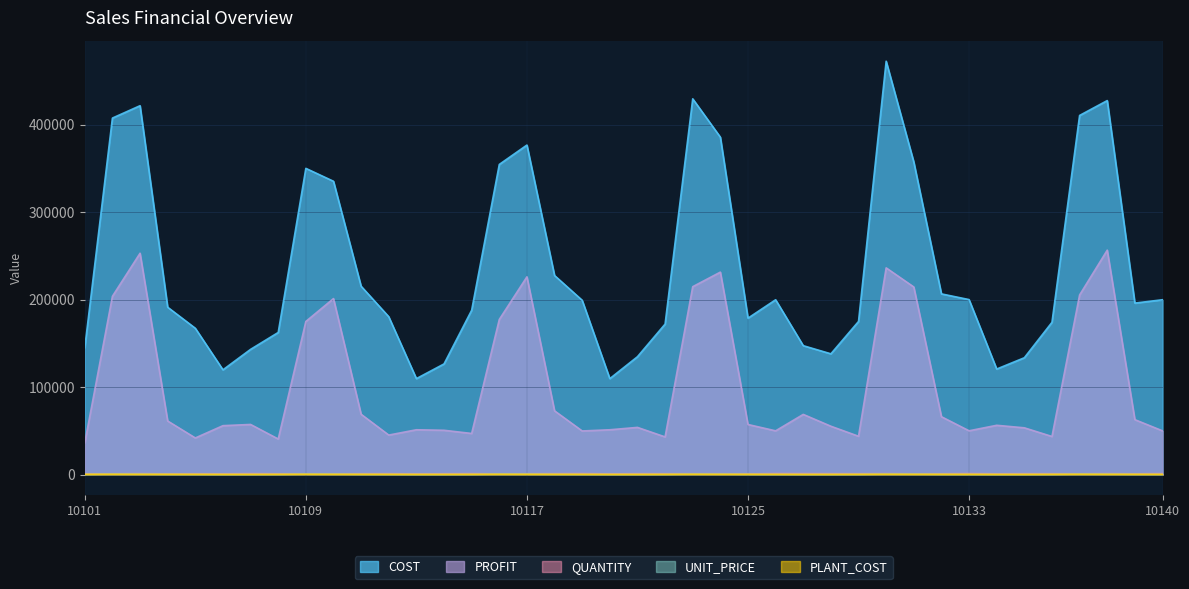

At which label does QUANTITY reach its peak?

10133